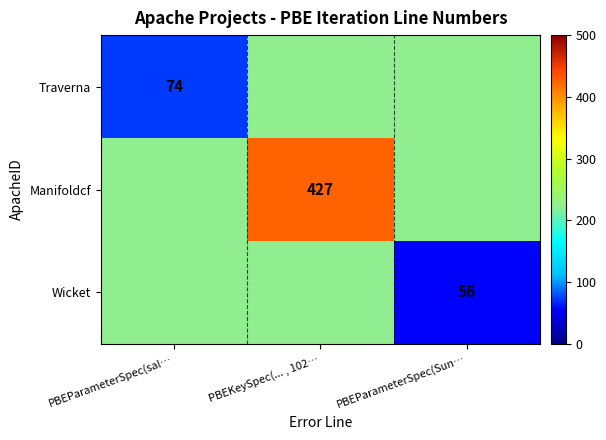

Is it true that Manifoldcf equals 620 at PBEKeySpec(... , 102…?

False